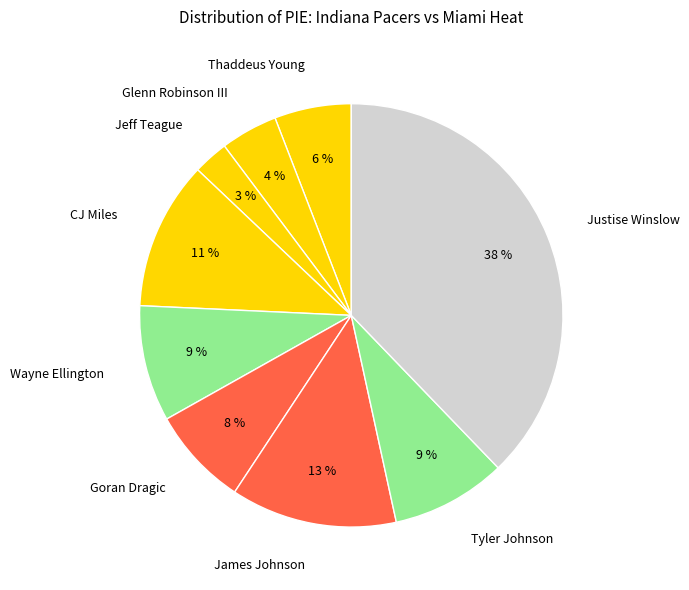

Is the sum of Wayne Ellington and Tyler Johnson greater than half?

No